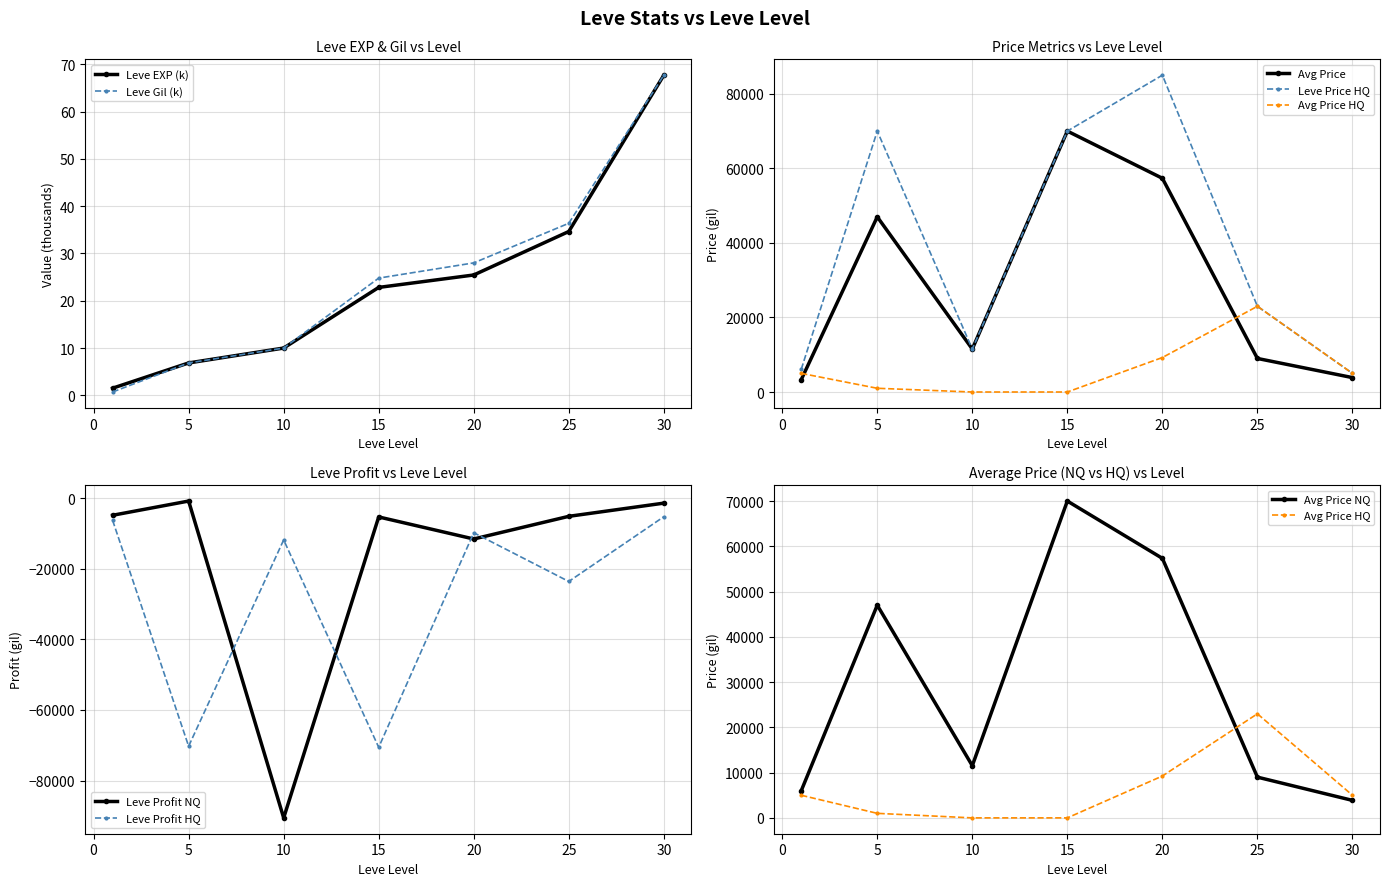

How many data points in LevePriceHQ are above 23000?

3